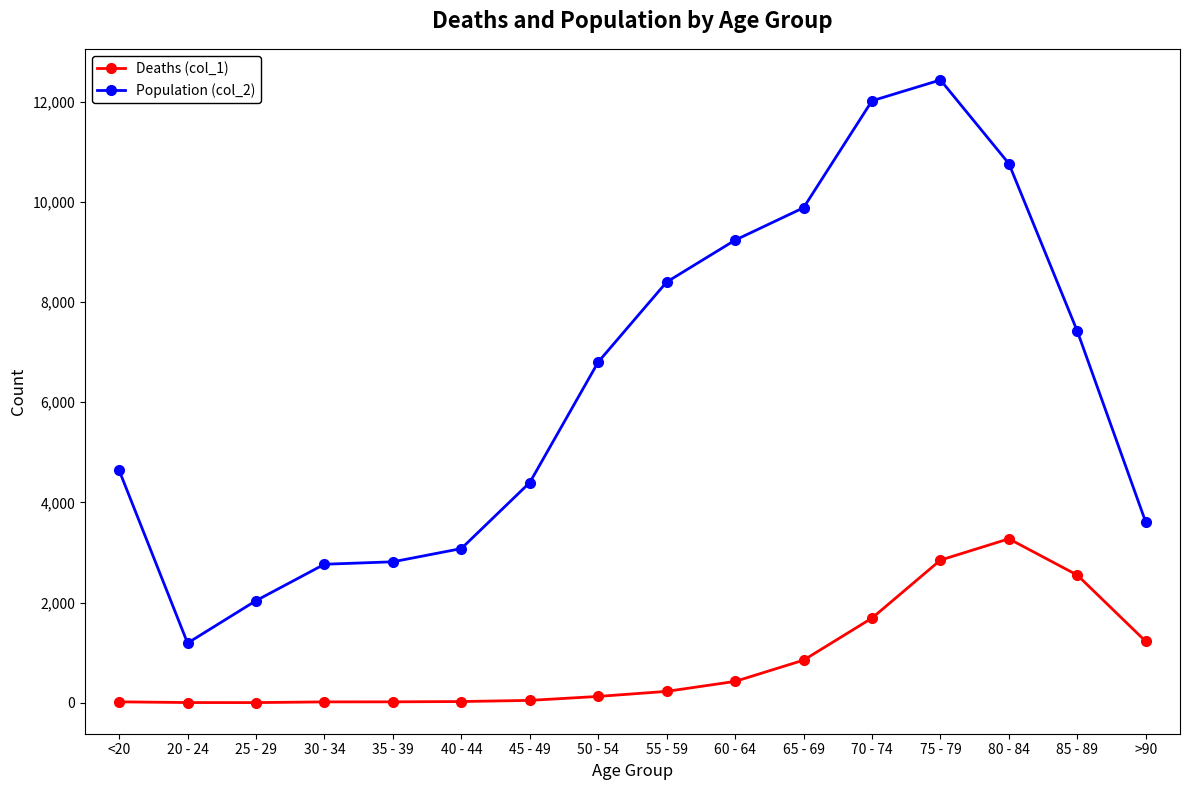

How many lines are shown in the chart?

2